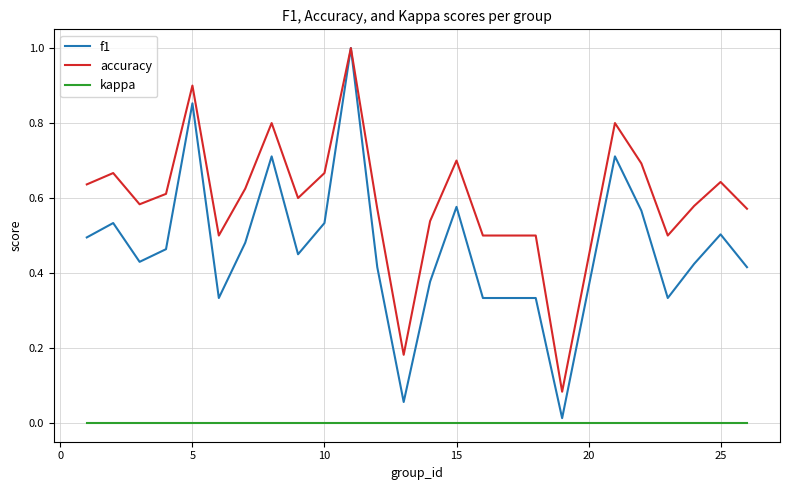

True or false: accuracy and kappa intersect in this chart.

False